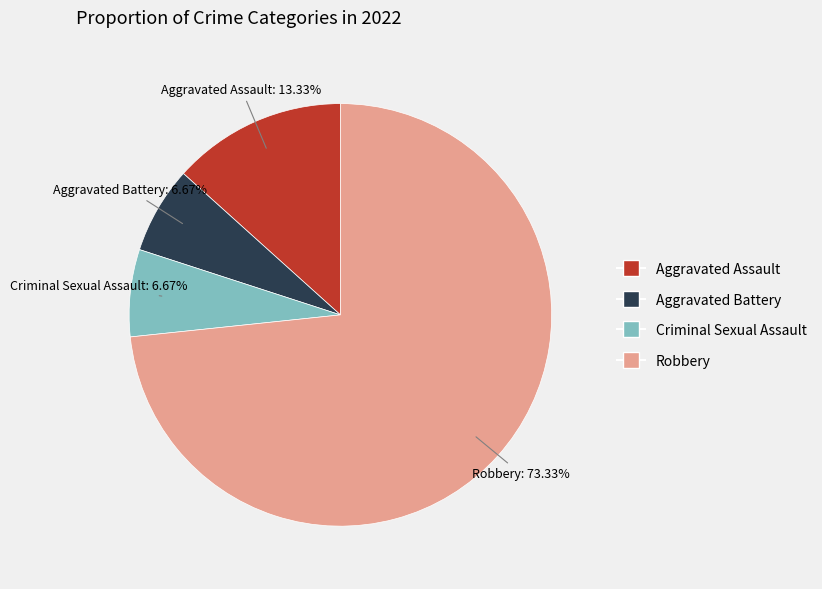

Count the number of slices in the pie.

4